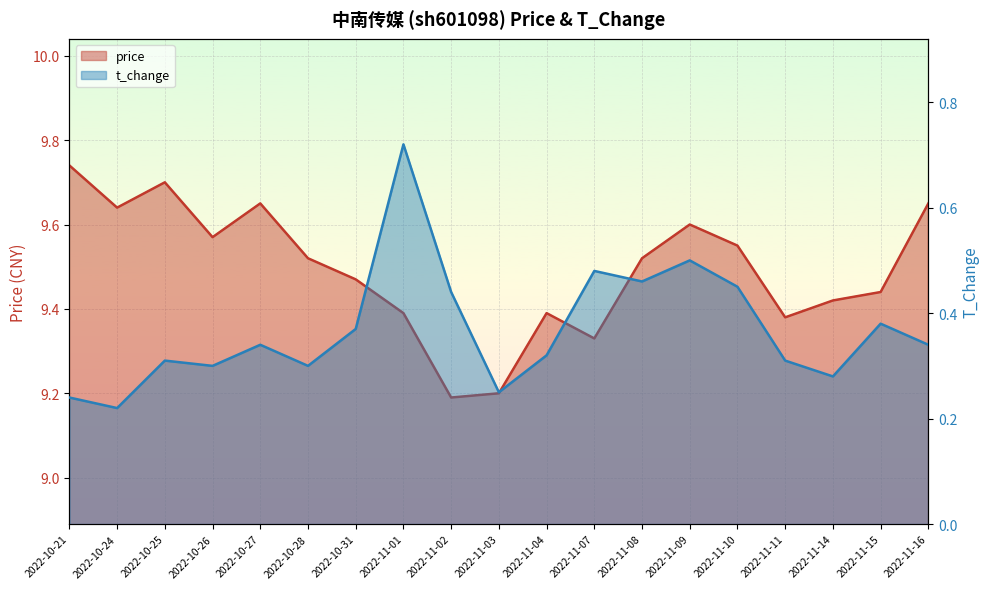

What is the maximum value shown in the chart?

9.7